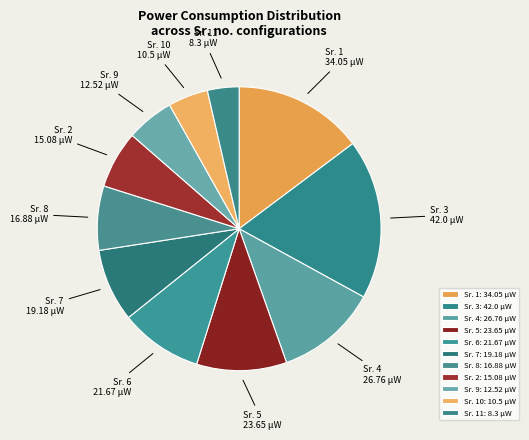

Do Sr. 4 and Sr. 8 together represent more than half of the pie?

No